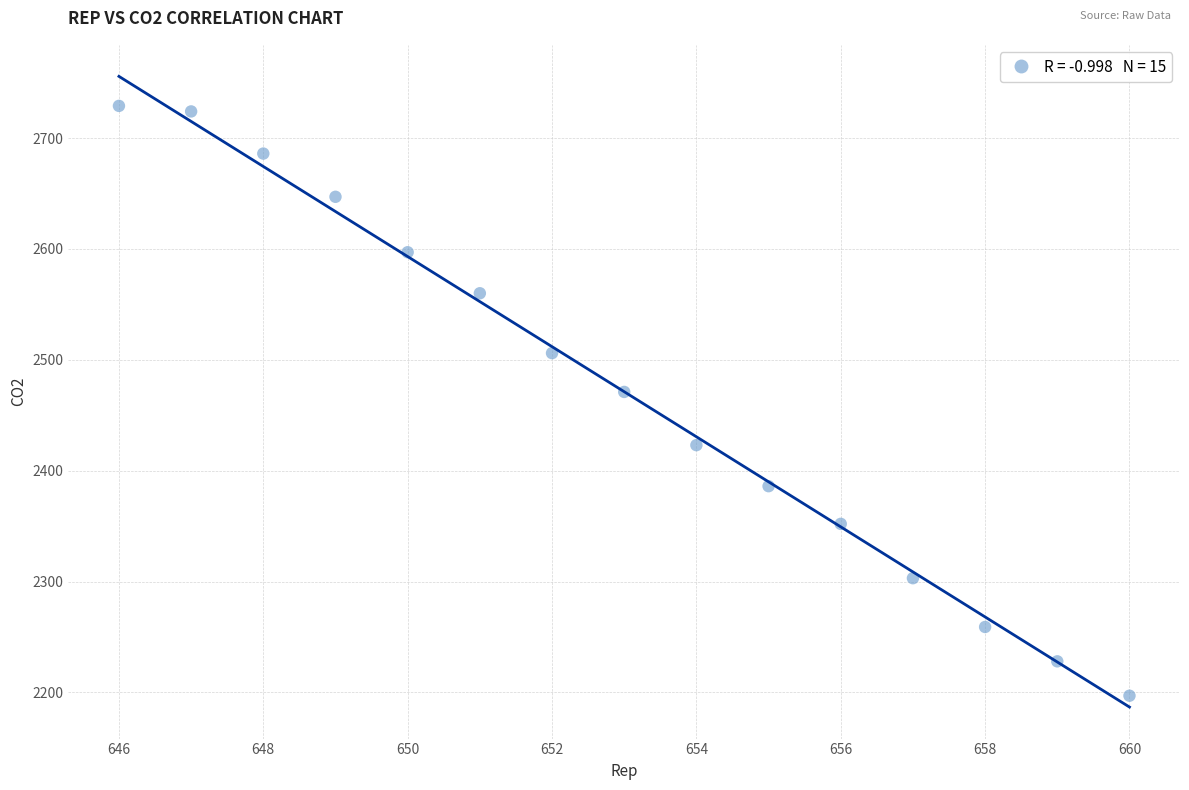

What is the range of Y values (max minus min)?

532